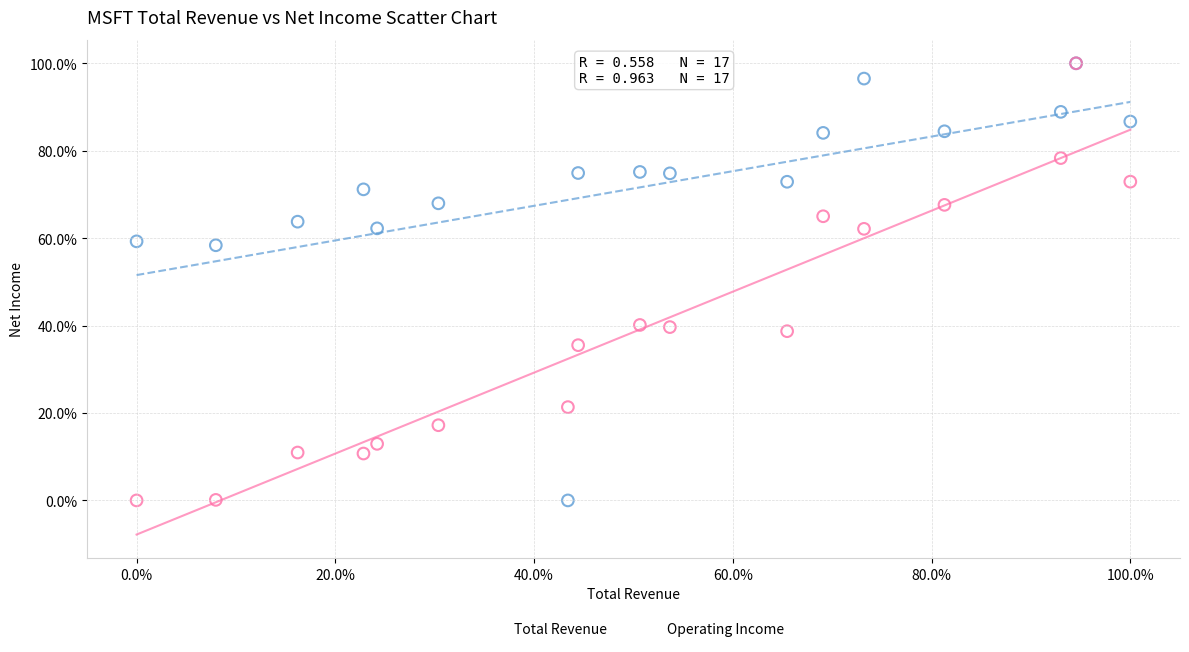

What are all the series names shown in the legend?

Total Revenue, Operating Income